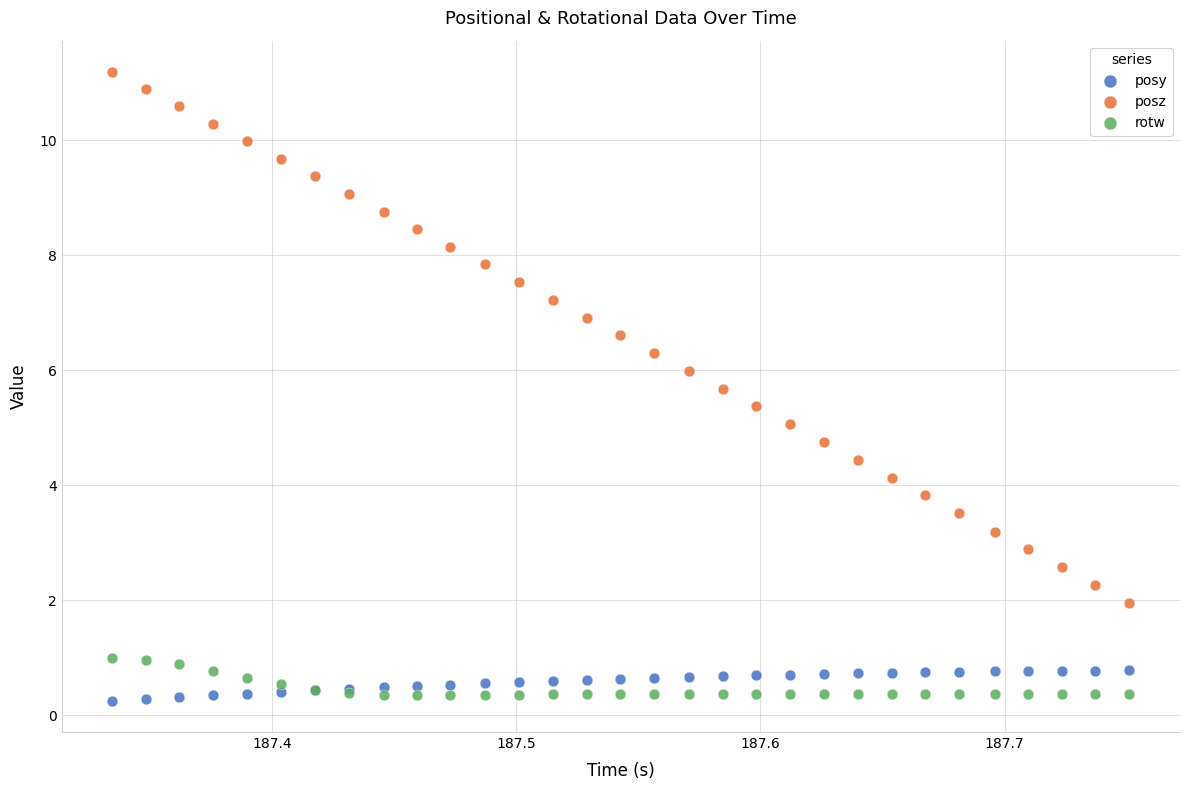

Which series has the largest Y range (max minus min)?

posz